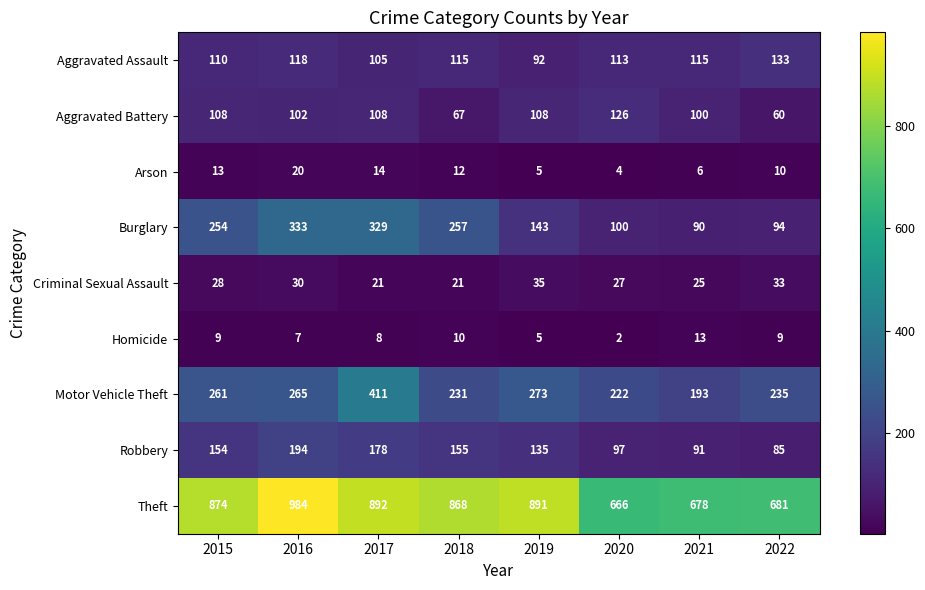

True or false: Arson has a value of 3 at 2019.

False